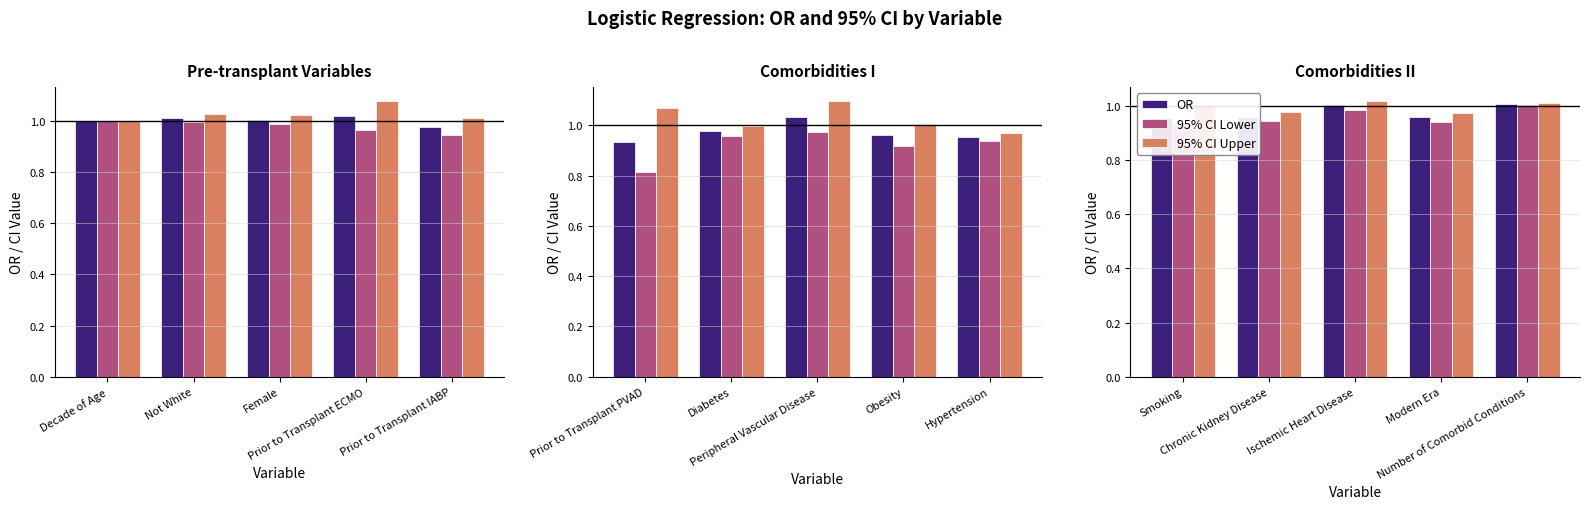

What is the maximum value for 95% CI Lower?

1.0